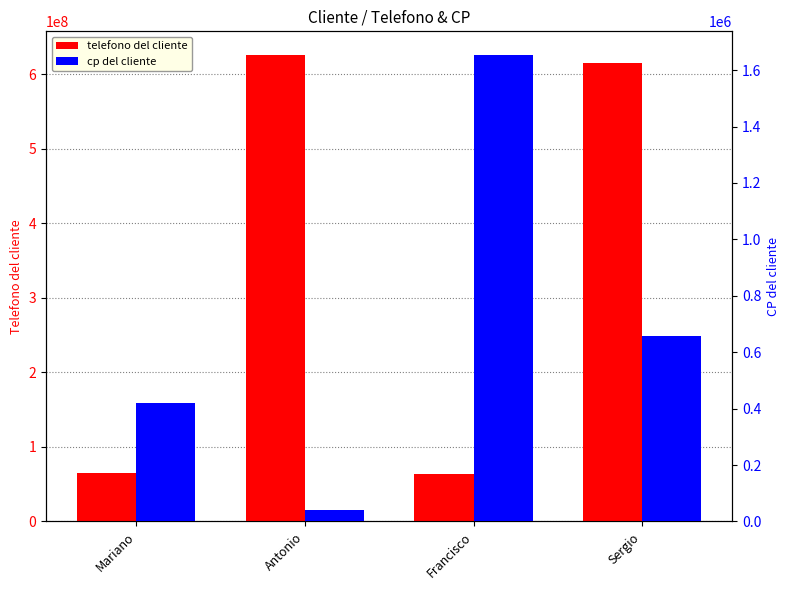

What is the label of the 1st bar from the left?

Mariano